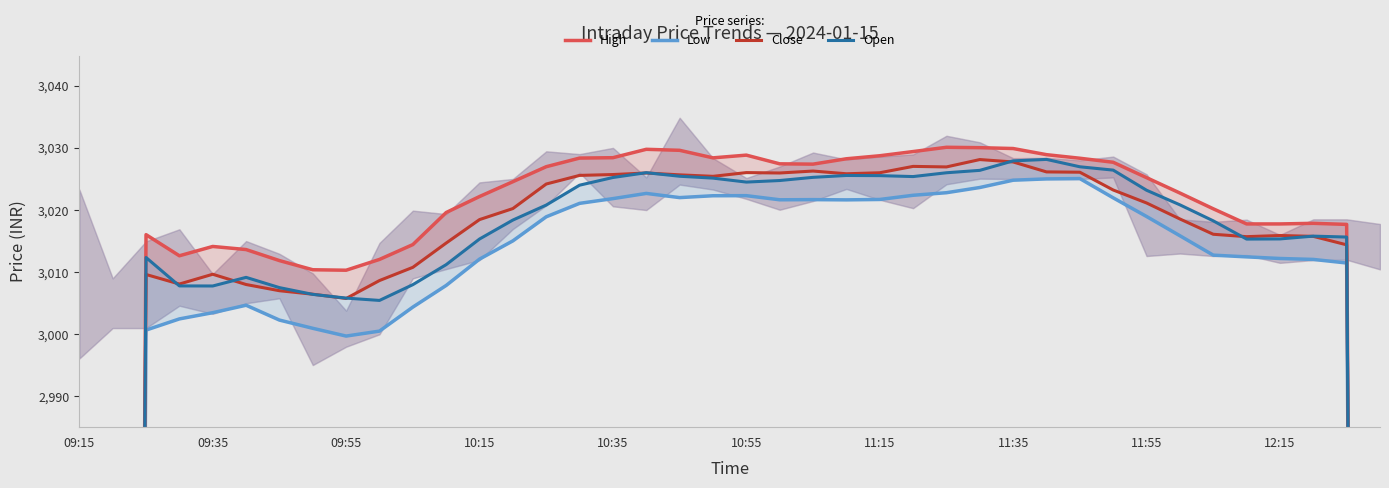

The value of High at 09:35 is 803.7. True or false?

False